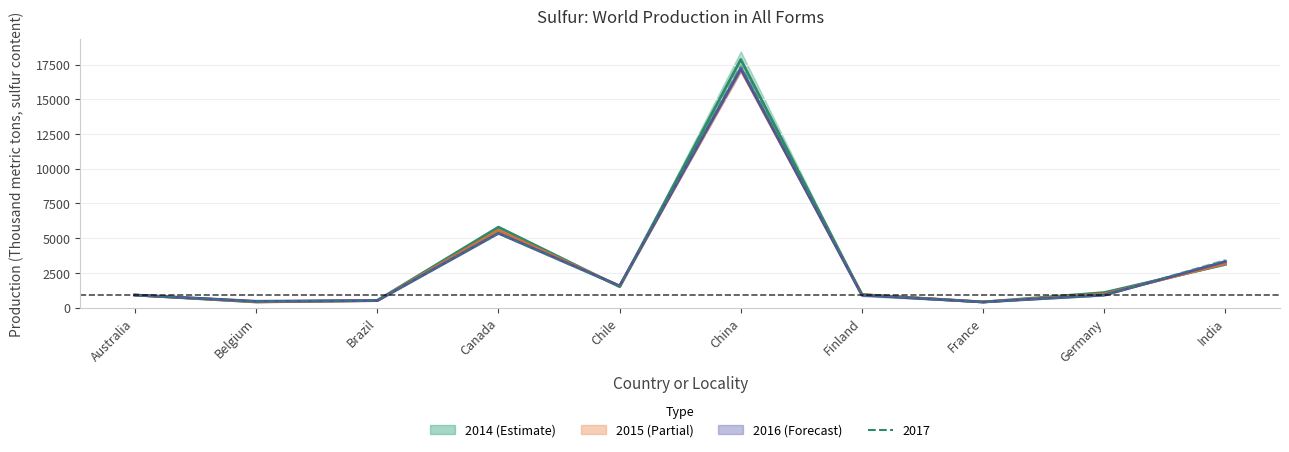

True or false: 2014 has more than 0 points higher than both neighbors.

True